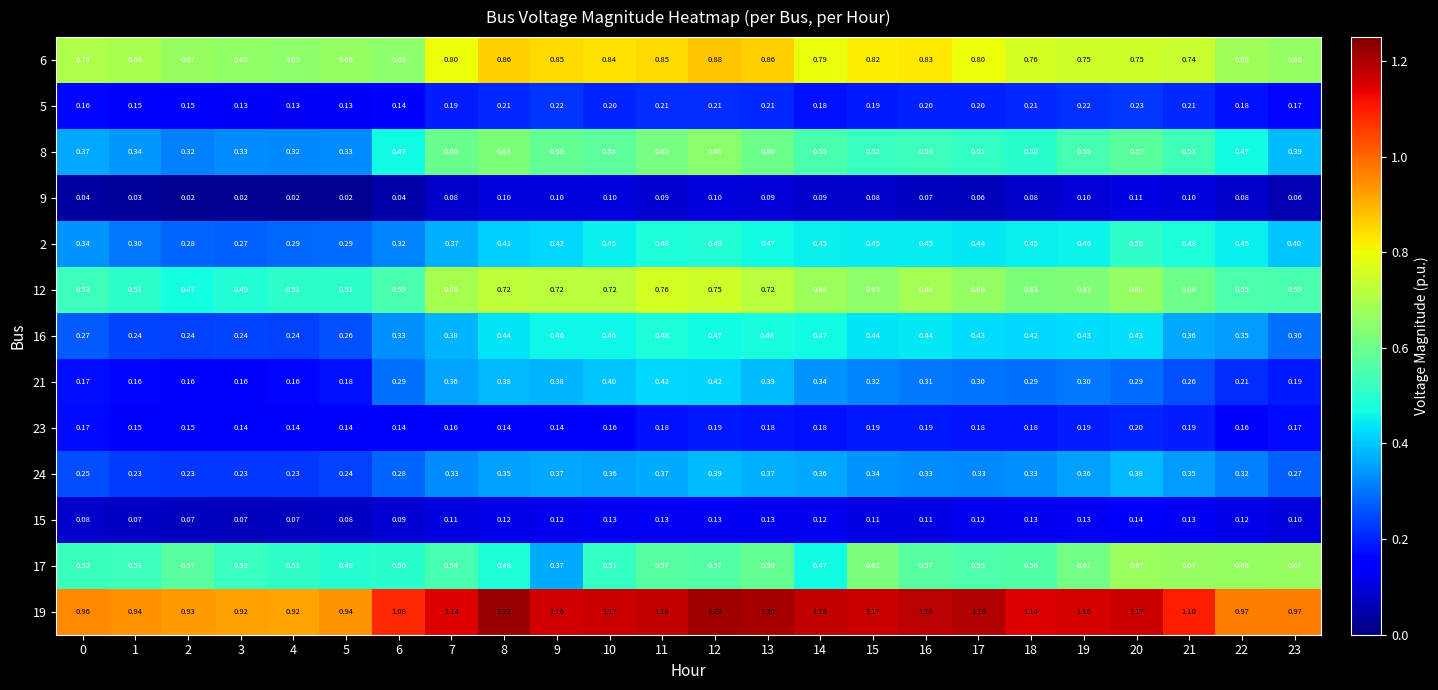

Is the value of 16 at 0 greater than the value of 6 at 15?

No